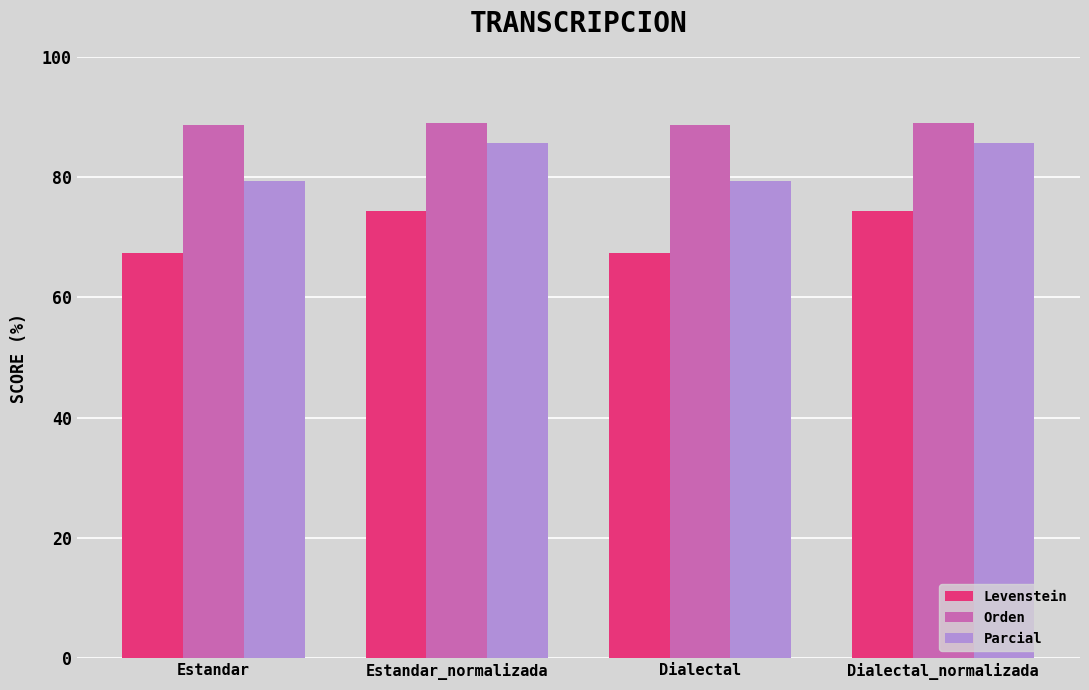

The value of Parcial at Dialectal_normalizada is 85.7. True or false?

True